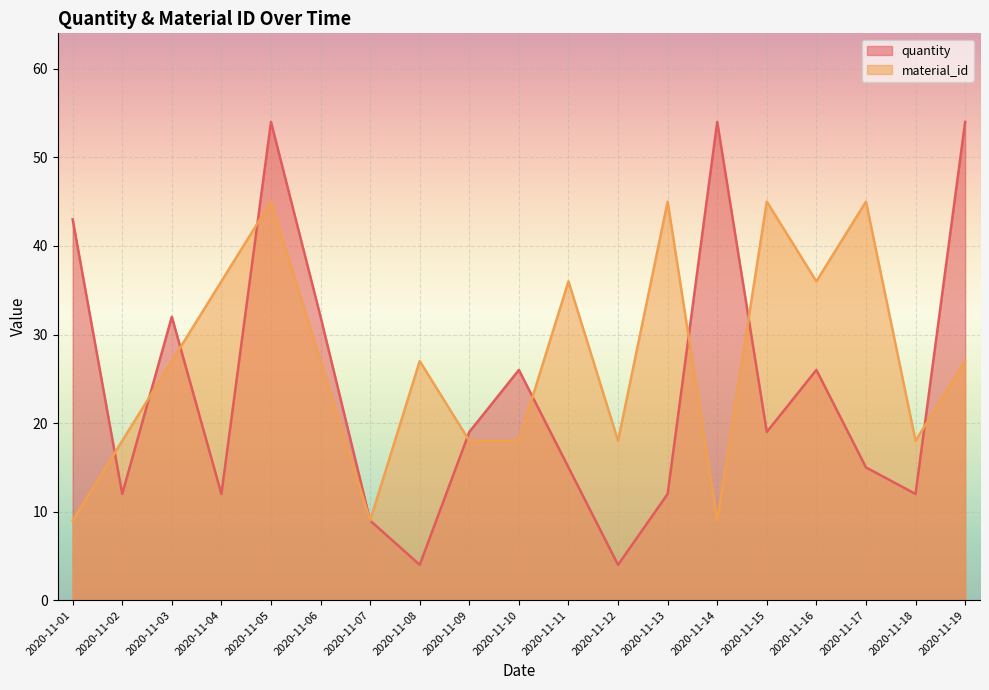

Between 2020-11-17 and 2020-11-18, which series saw the biggest shift?

material_id